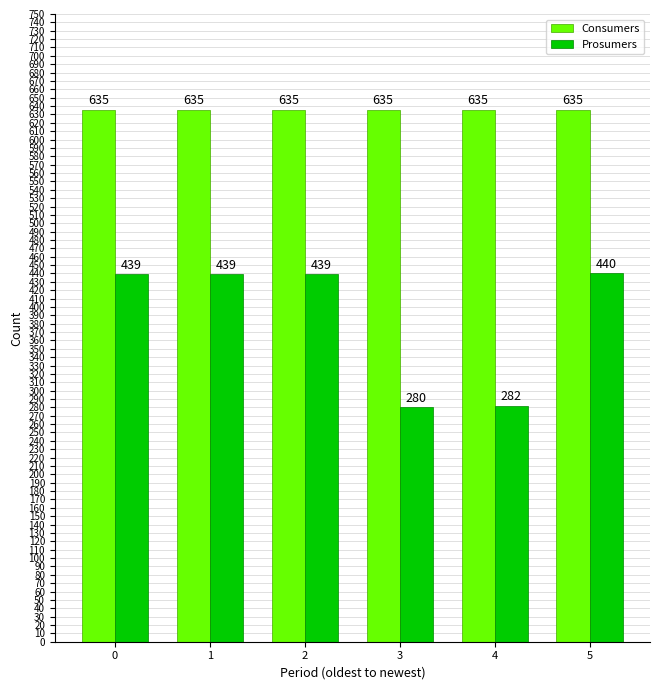

The Consumers series shows 635 at 1. True or false?

True